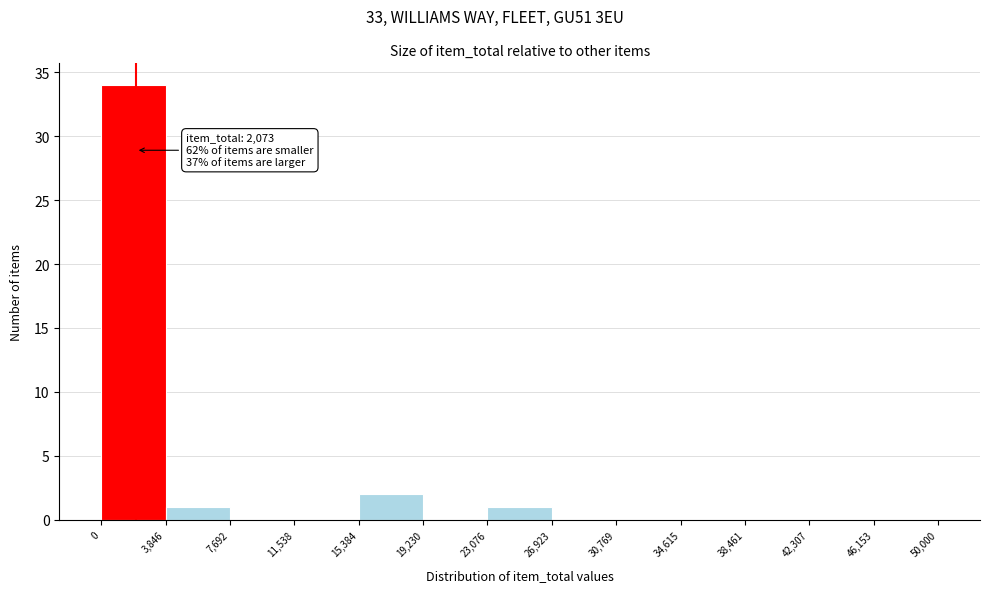

Which range on the x-axis has the tallest bar?

0 to 3,846